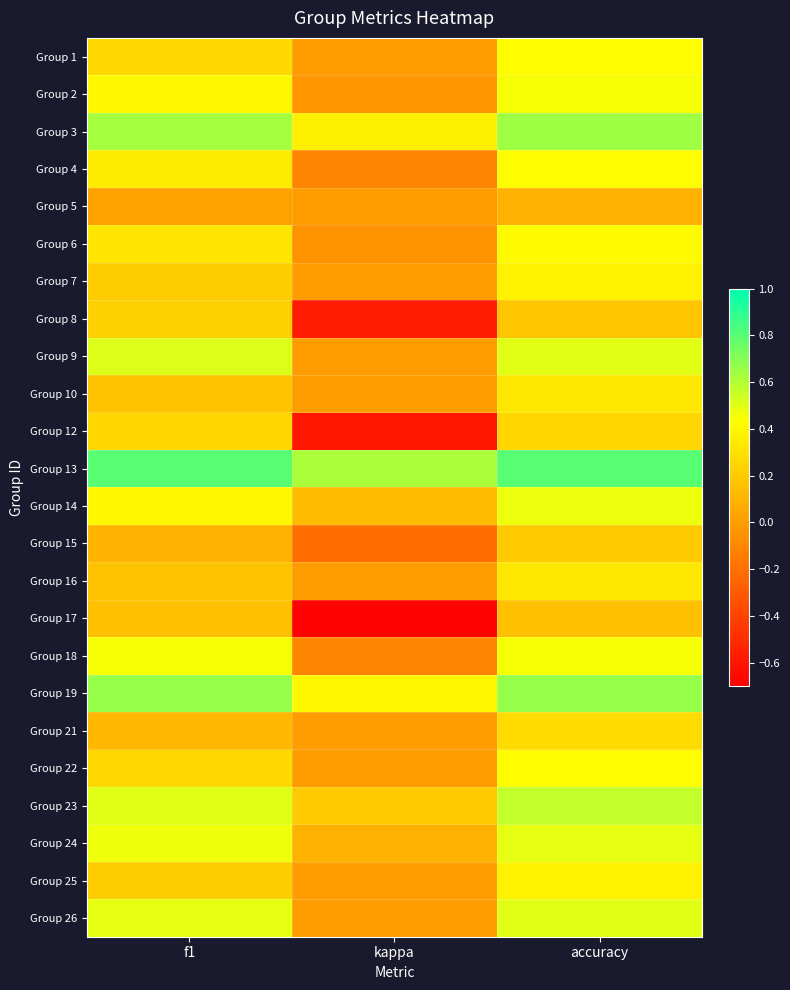

How many data points does each series have?

3